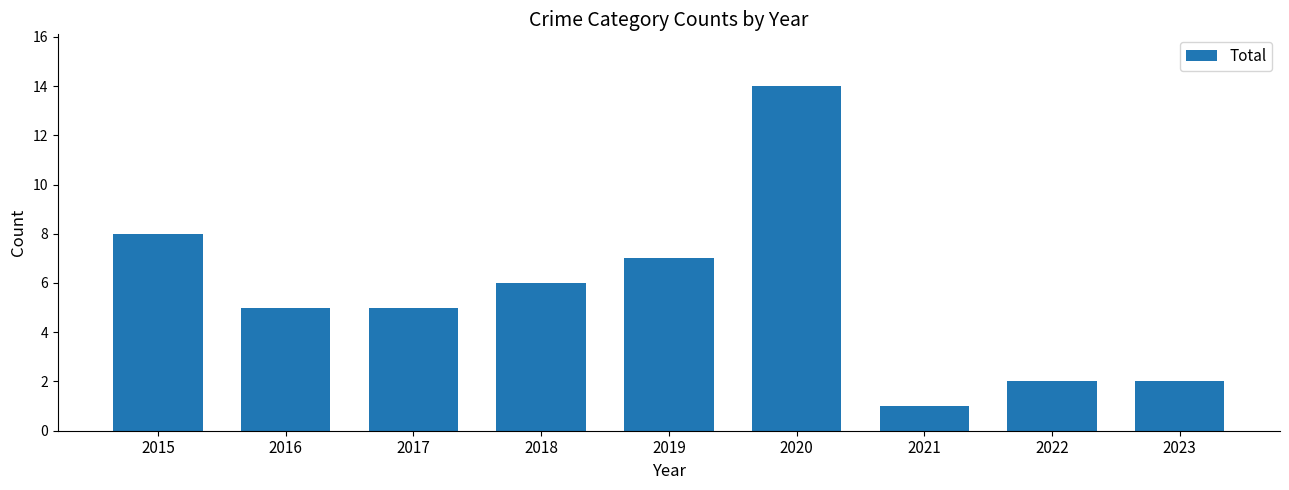

What is the ratio of the value at 2018 to the value at 2022?

3.0